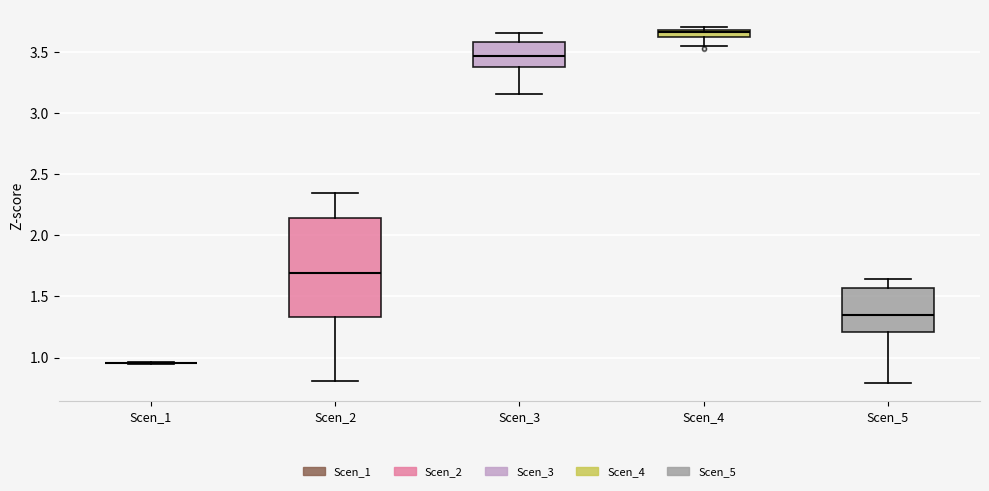

Comparing the boxes themselves (not the whiskers), which one is the tallest?

Scen_2